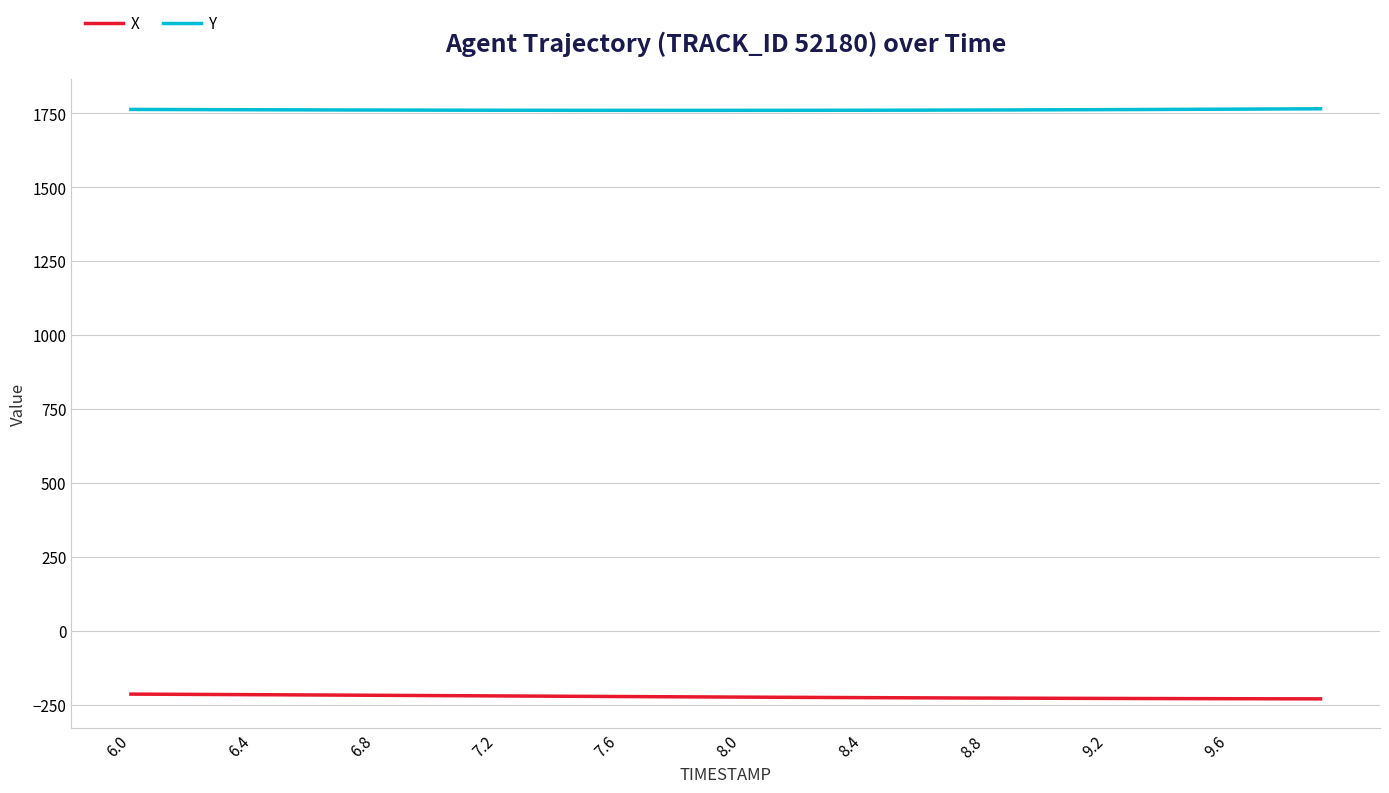

True or false: Y and X cross at least once.

False